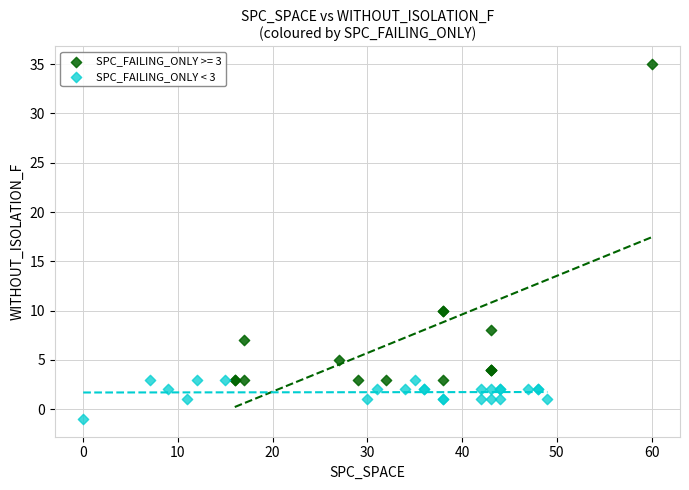

Which series contains the highest Y value?

SPC_FAILING_ONLY >= 3